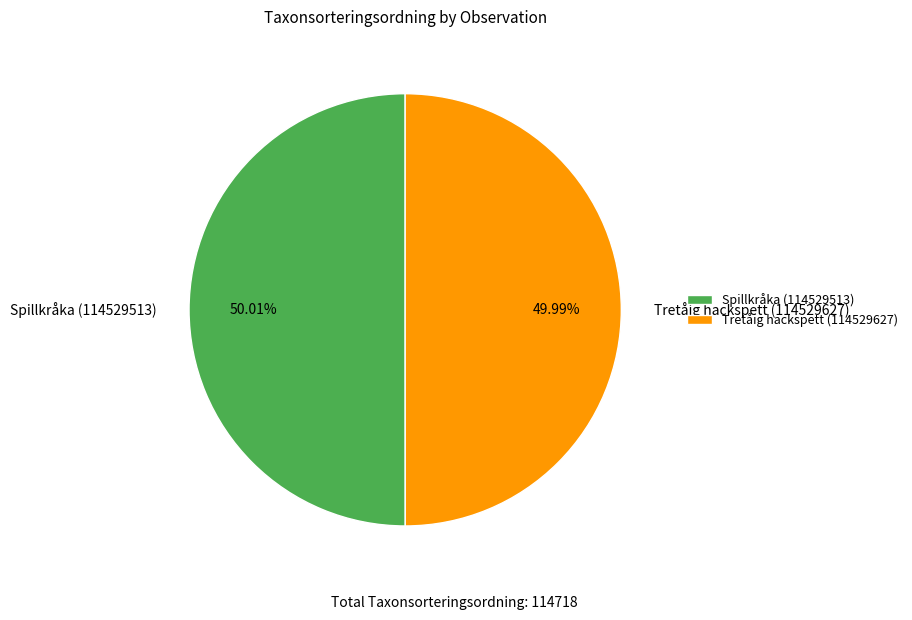

To the nearest percent, what percentage of the pie is Spillkråka (114529513)?

50%